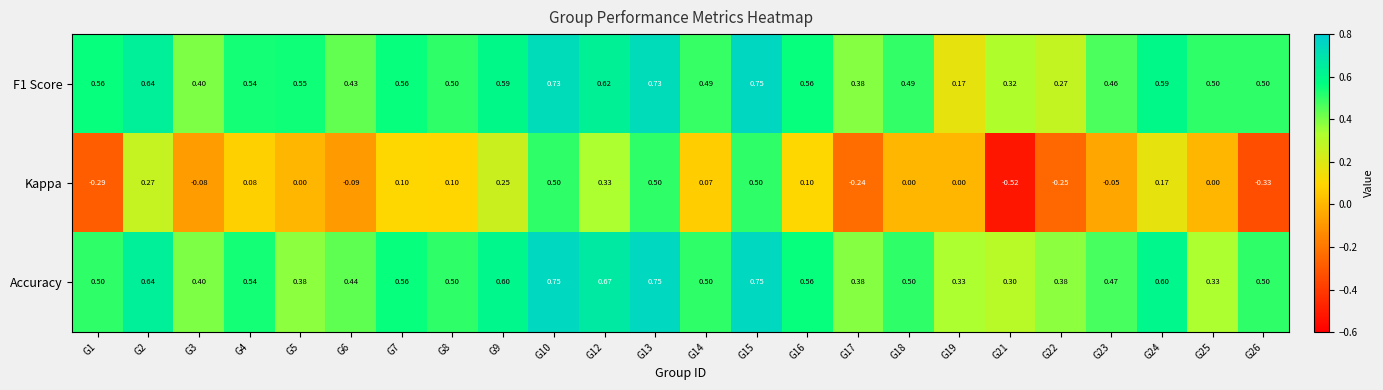

Which series changed the most between G9 and G15?

Kappa